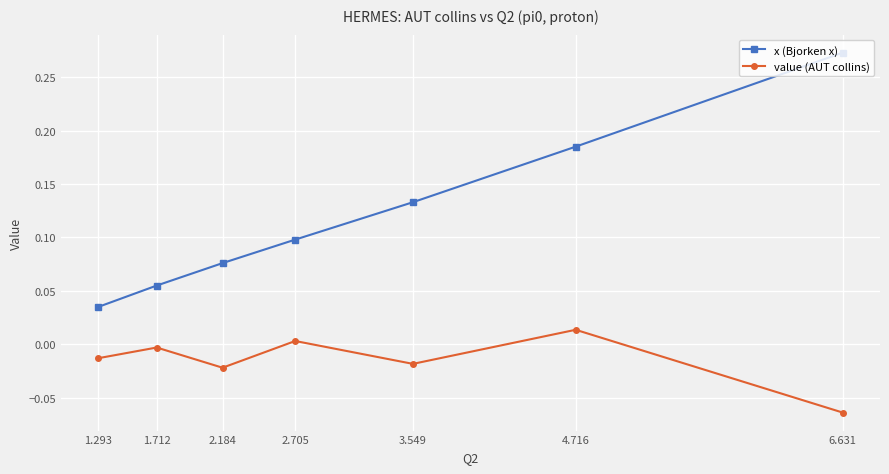

True or false: x (Bjorken x) and value (AUT collins) intersect in this chart.

False